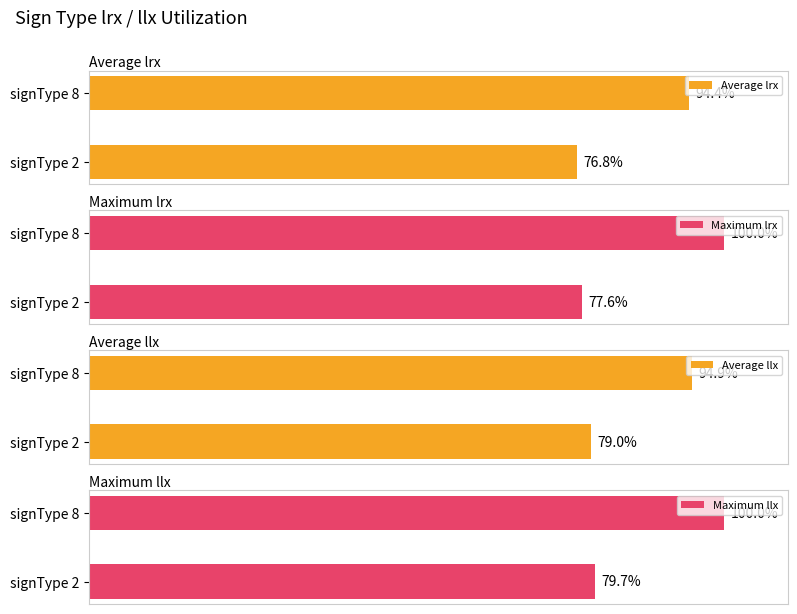

At which label does Average lrx reach its peak?

signType 8